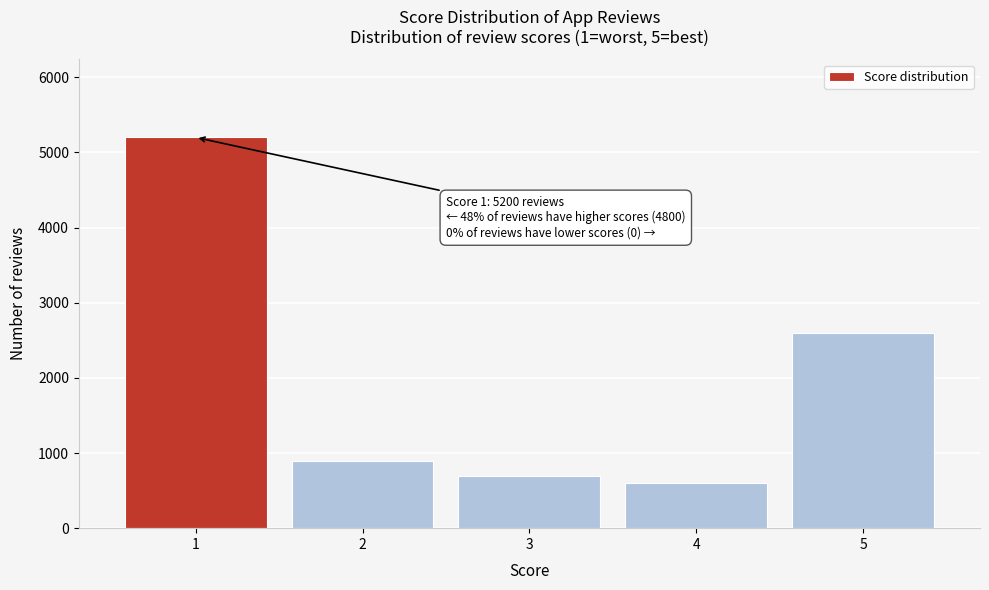

Reading left to right, list all the values displayed in this chart.

1=5200	2=900	3=700	4=600	5=2600